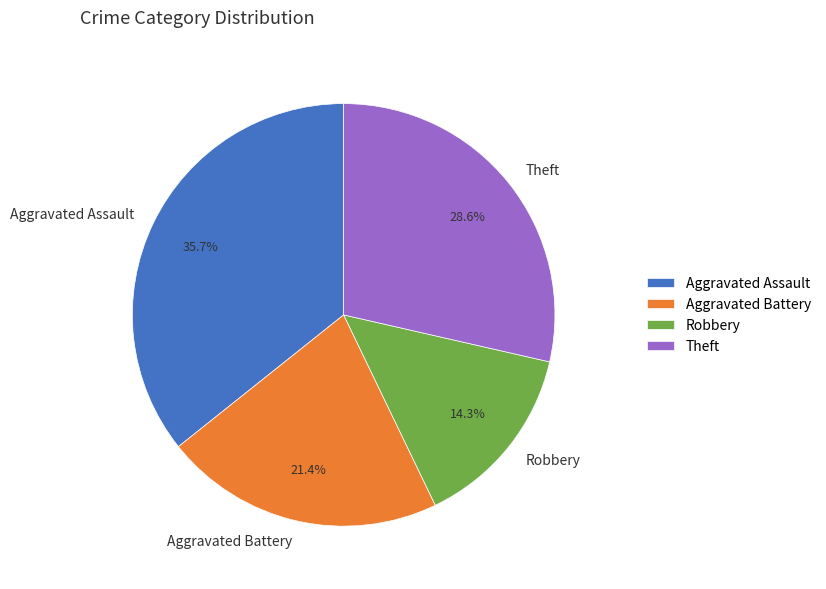

Approximately how many times larger is the value at Robbery compared to Aggravated Assault?

0.4